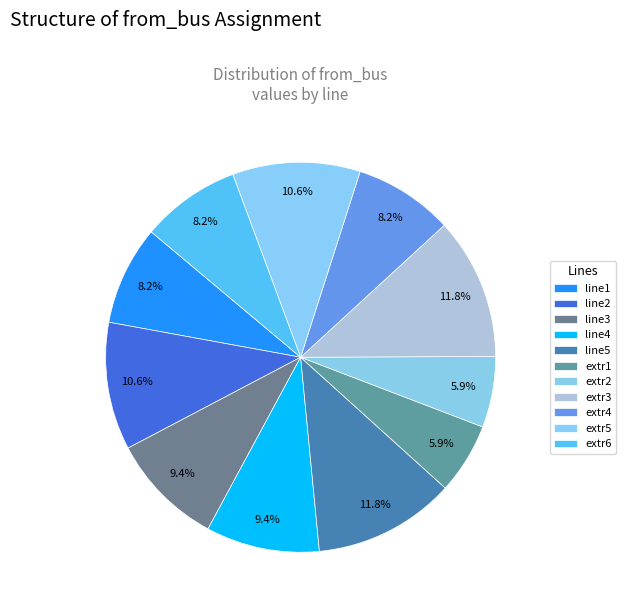

Which has a higher value, extr4 or extr6?

extr4